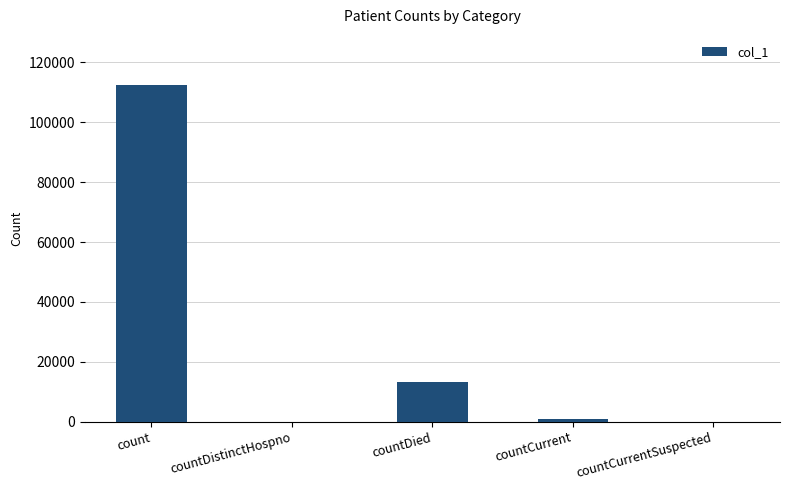

Reading left to right, transcribe all the data shown in this chart.

112336	0	13149	886	0